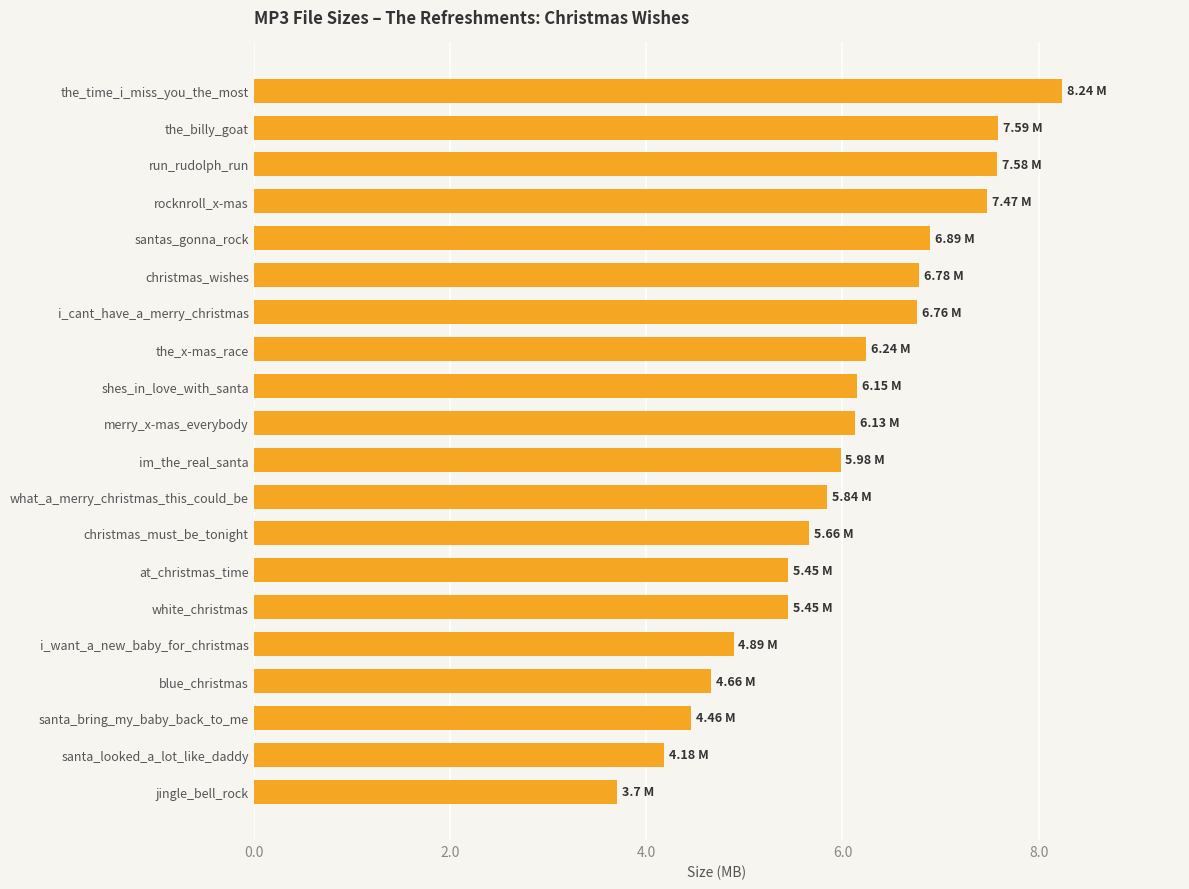

What is the label of the 15th bar from the top?

white_christmas